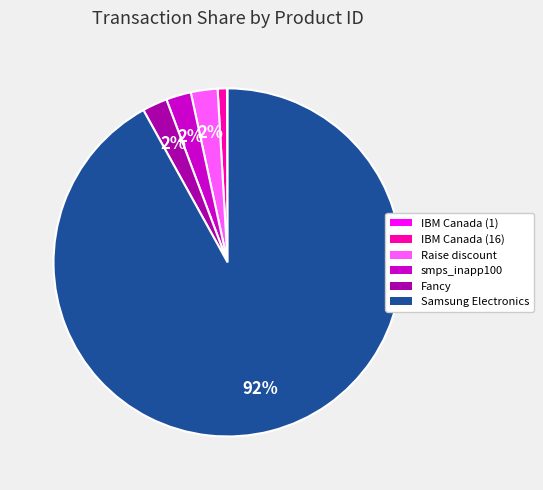

Is there any slice that represents more than half of the pie?

Yes